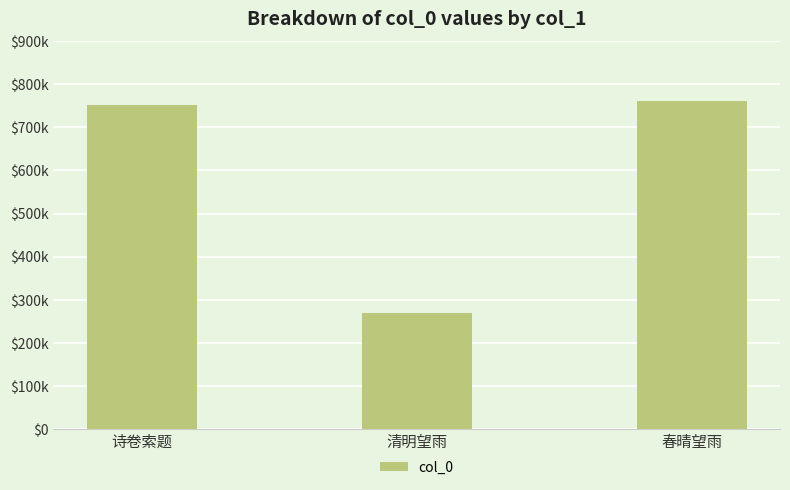

At which category does the chart reach its peak across all series?

春晴望雨